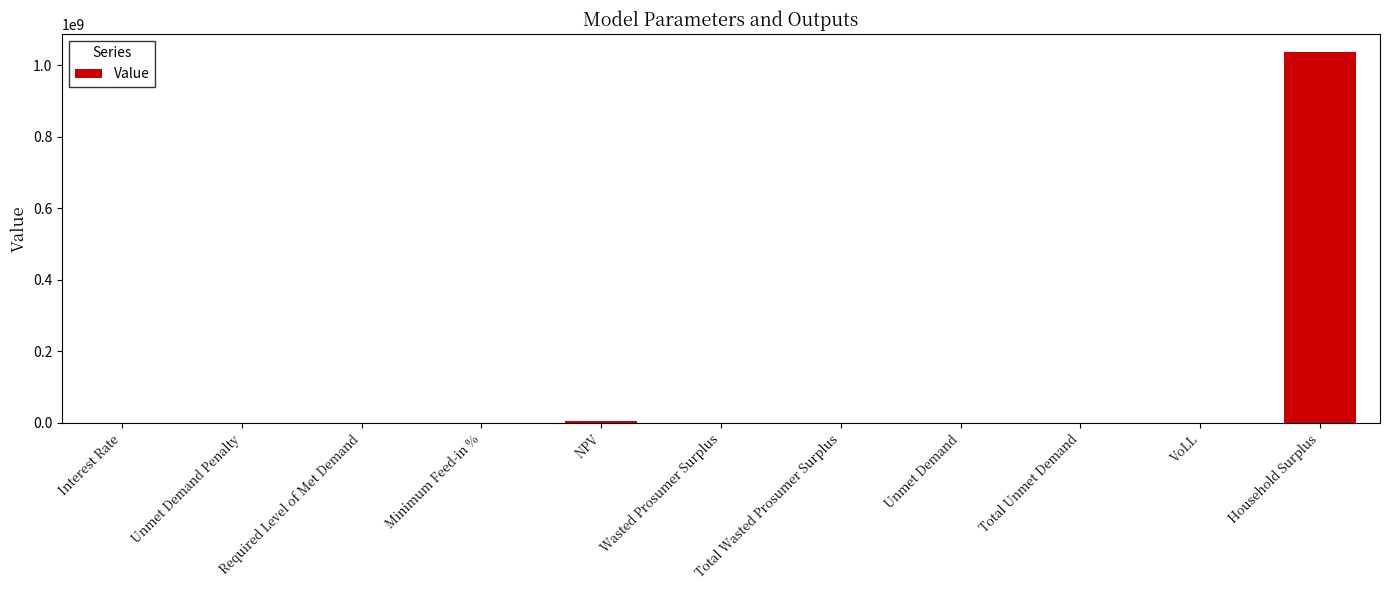

Does the chart contain stacked bars?

No